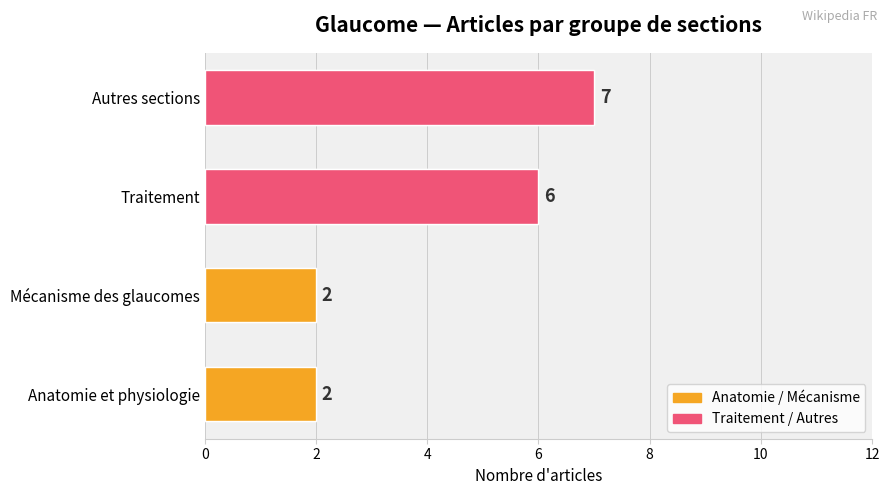

What are all the series names shown in the legend?

Anatomie / Mécanisme, Traitement / Autres